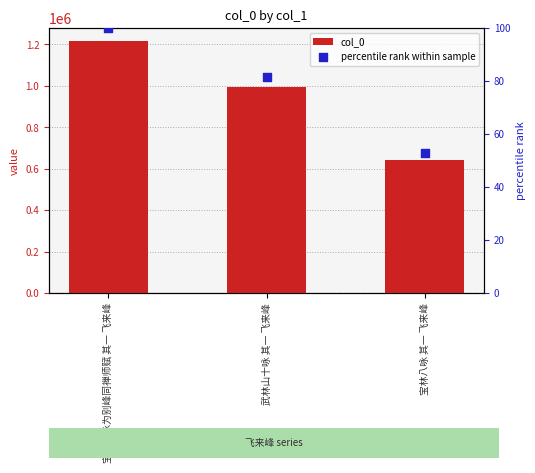

Which series contains the highest Y value?

col_0